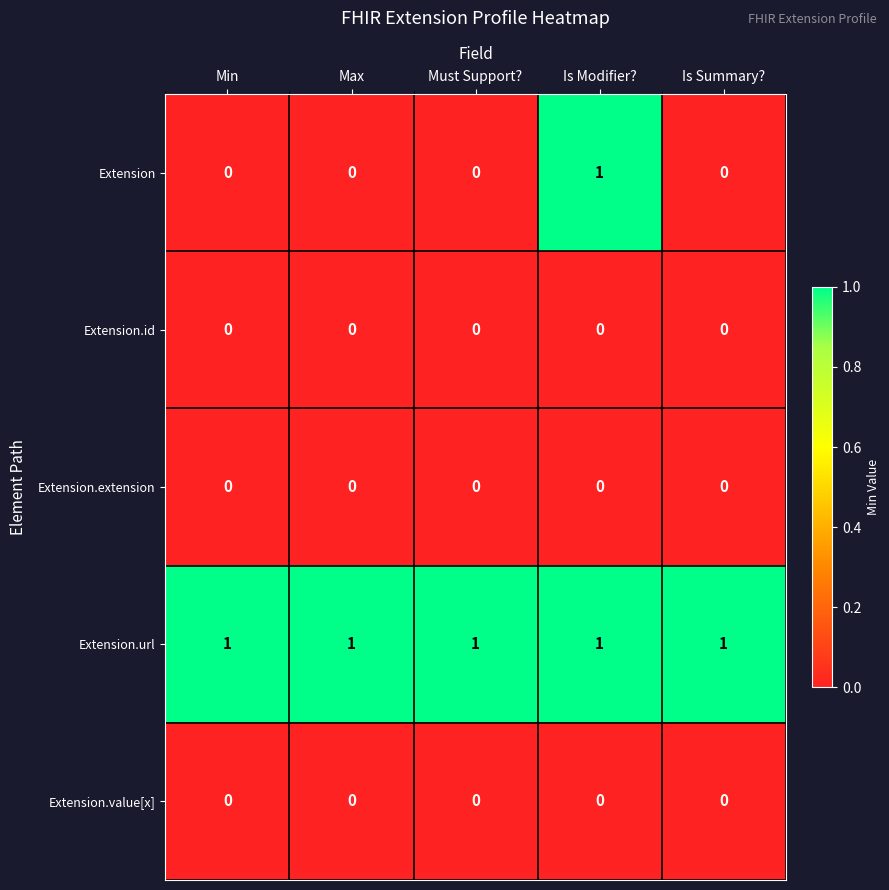

At how many categories does at least one series exceed 0?

5